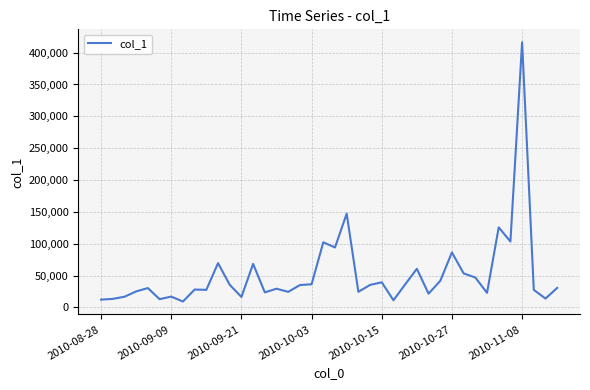

What is the smallest value displayed?

9319.6